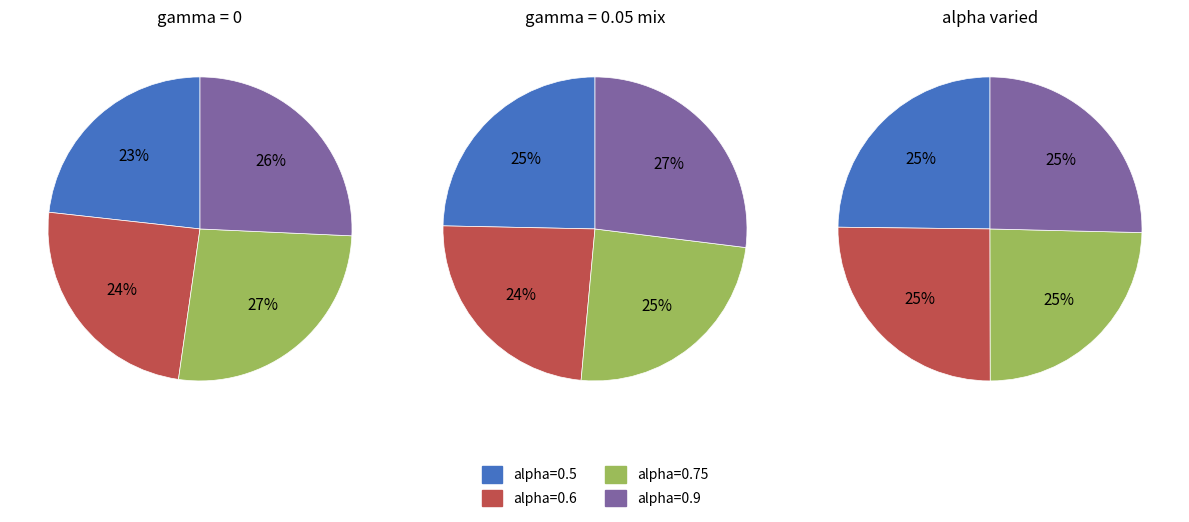

Does 0.5 (gamma=0) account for over 50% of the chart?

No